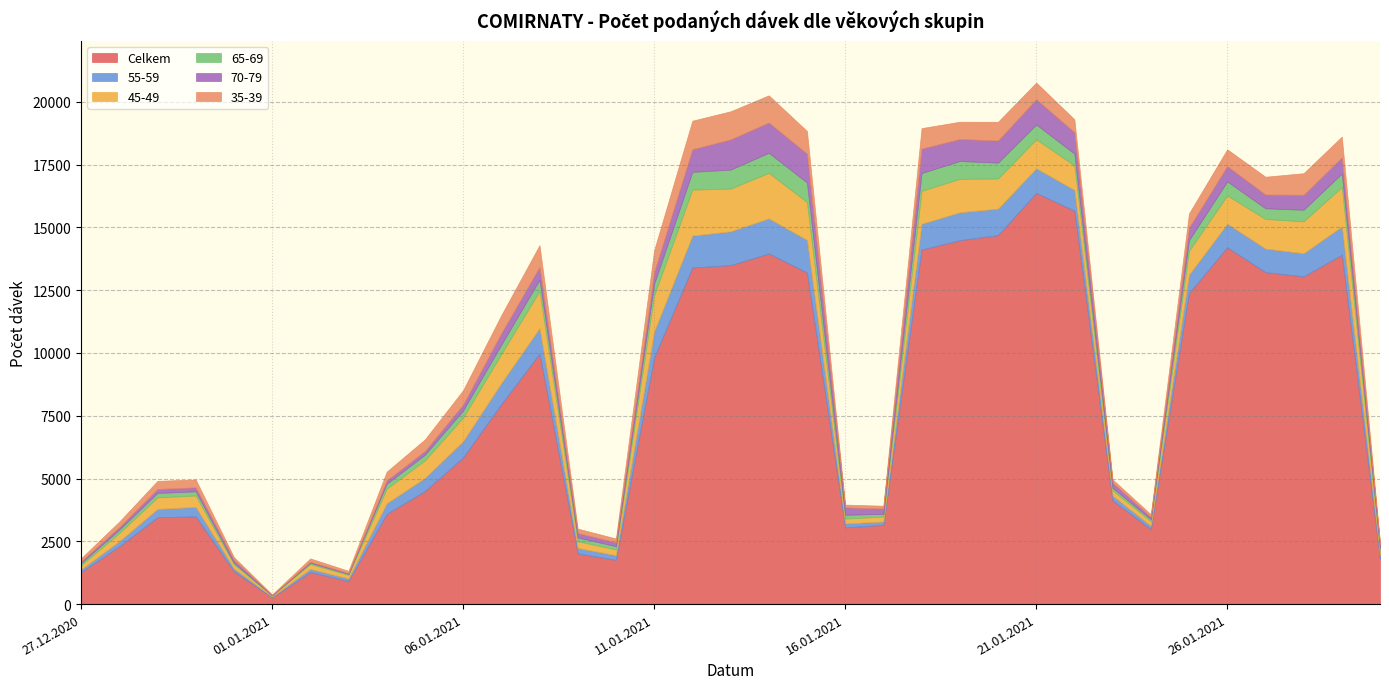

After their last crossing, which series has the higher values: 65-69 or 35-39?

65-69